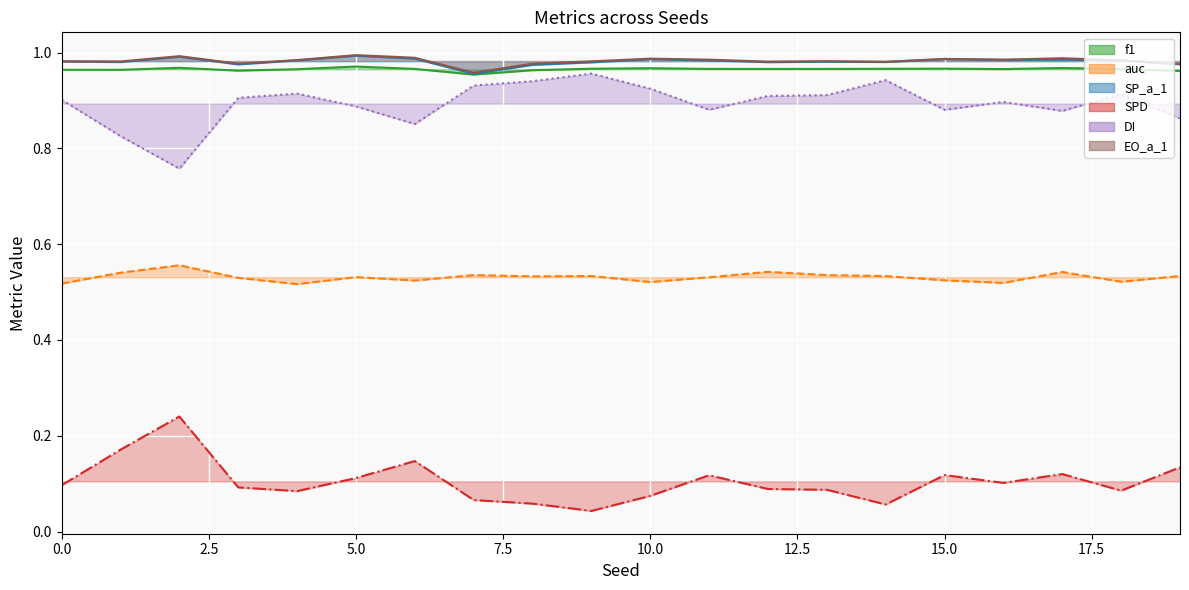

True or false: SP_a_1 and DI cross at least once.

False